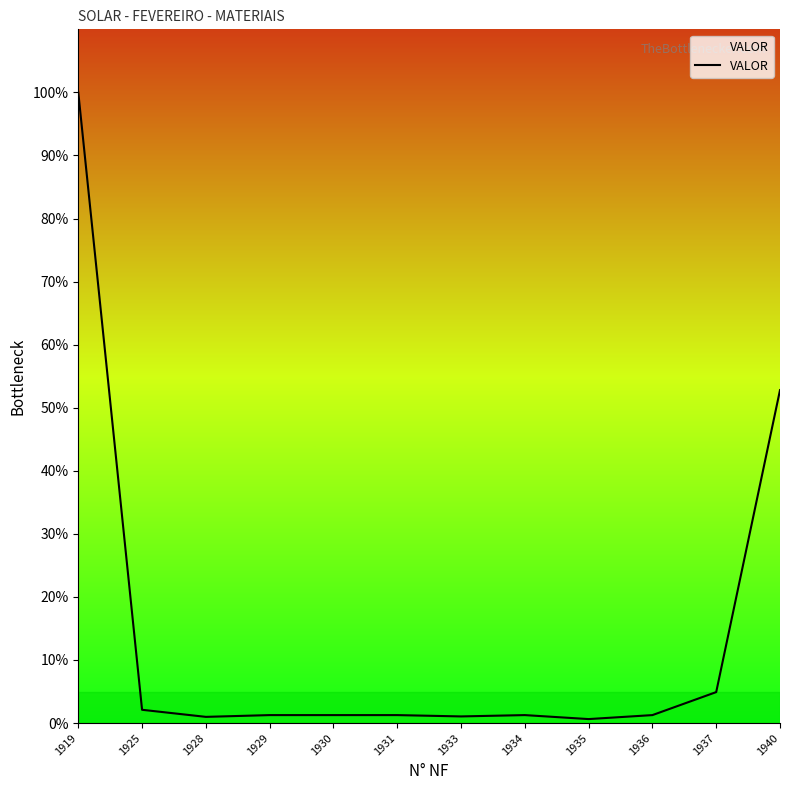

What is the ratio of the value at 1919 to the value at 1931?

79.2